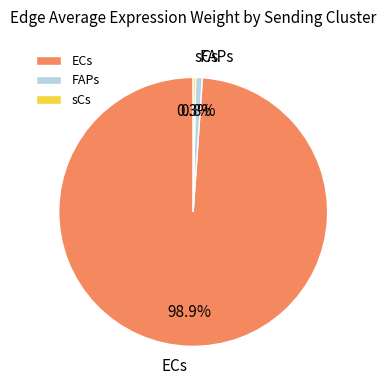

Between FAPs and sCs, which is larger?

FAPs